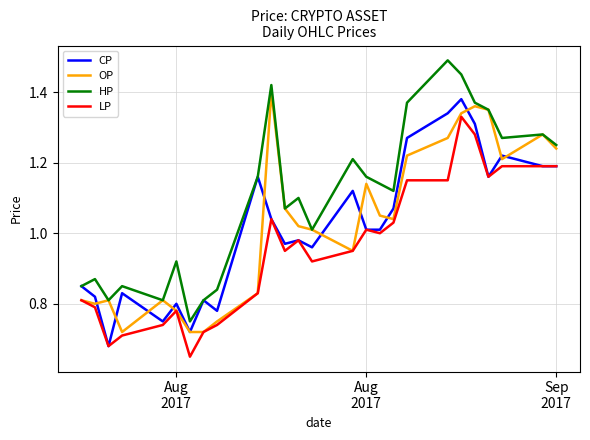

What are all the series names shown in the legend?

CP, OP, HP, LP